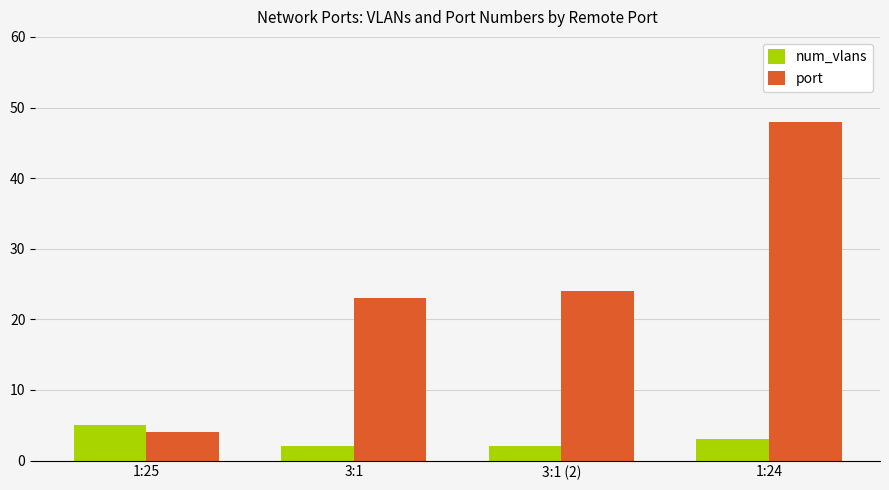

Which label corresponds to the largest value in the chart?

1:24